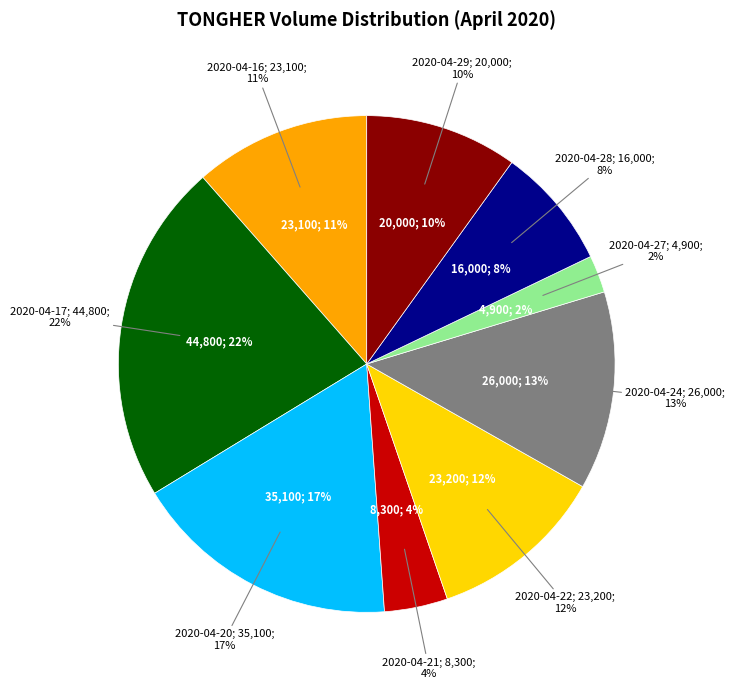

Is there any slice that represents more than half of the pie?

No